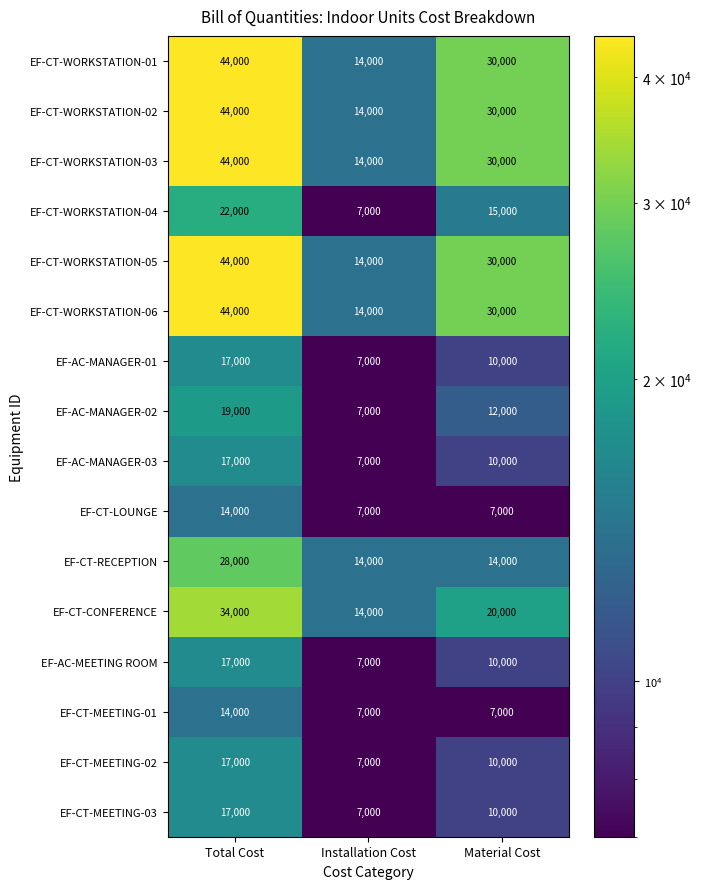

How many series are shown in this chart?

16